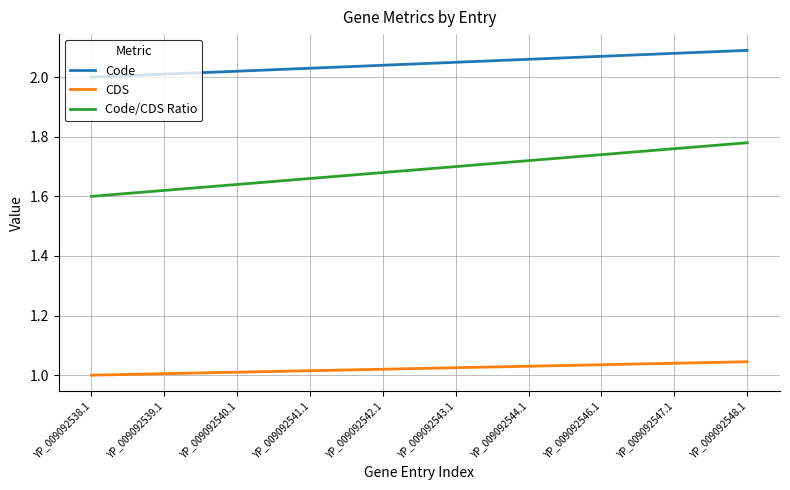

Does the chart have visible grid lines?

Yes